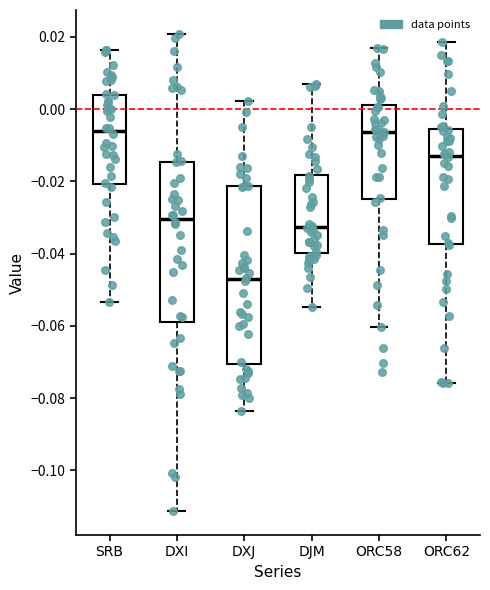

Reading left to right, read every box against the y-axis: the position of its median line, the range the box covers, and the ends of its whiskers. The values are not printed on the chart, so give them approximately, as read against the axis.

SRB: median -0.006, box -0.020 to 0.004, whiskers -0.054 to 0.016
DXI: median -0.030, box -0.058 to -0.014, whiskers -0.112 to 0.020
DXJ: median -0.048, box -0.070 to -0.022, whiskers -0.084 to 0.002
DJM: median -0.032, box -0.040 to -0.018, whiskers -0.054 to 0.008
ORC58: median -0.006, box -0.024 to 0.002, whiskers -0.060 to 0.016
ORC62: median -0.012, box -0.038 to -0.006, whiskers -0.076 to 0.018